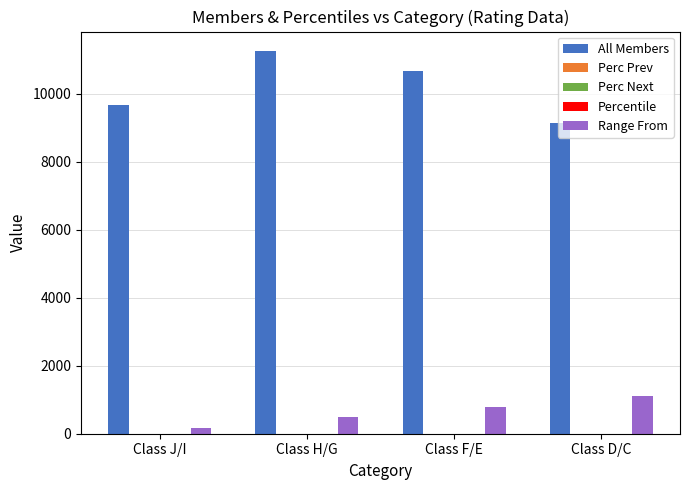

The All Members series shows 12970.5 at Class D/C. True or false?

False